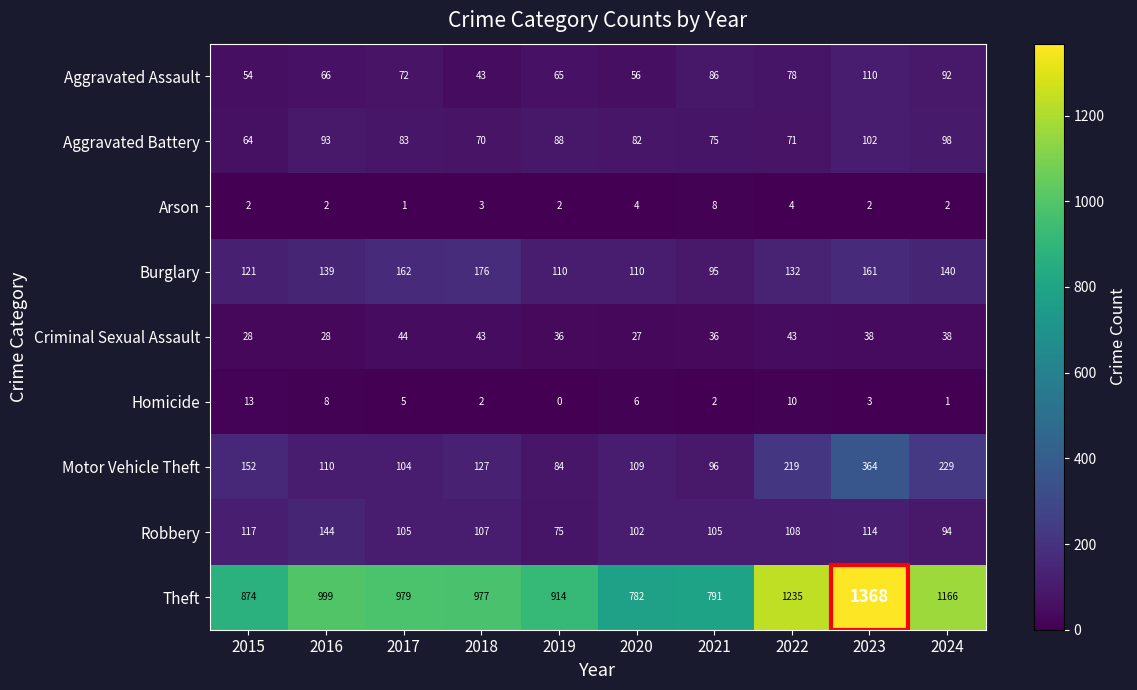

At which category does the chart reach its minimum across all series?

2019